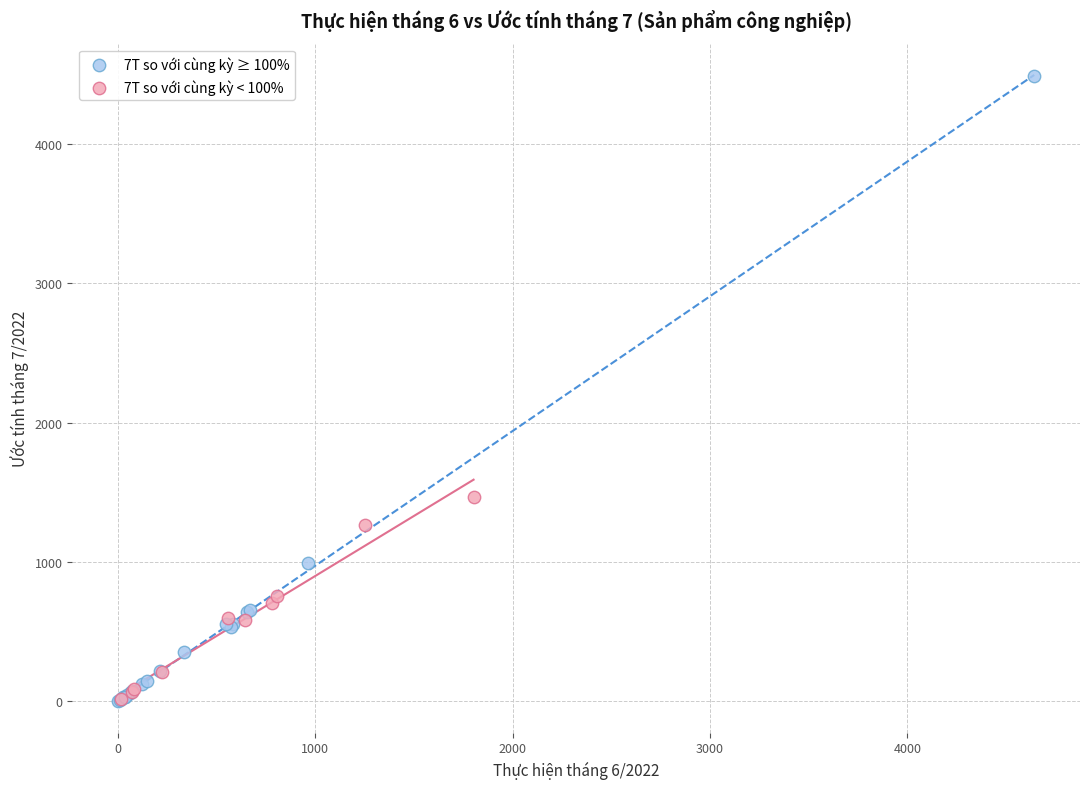

Which series has the largest Y range (max minus min)?

7T so với cùng kỳ ≥ 100%